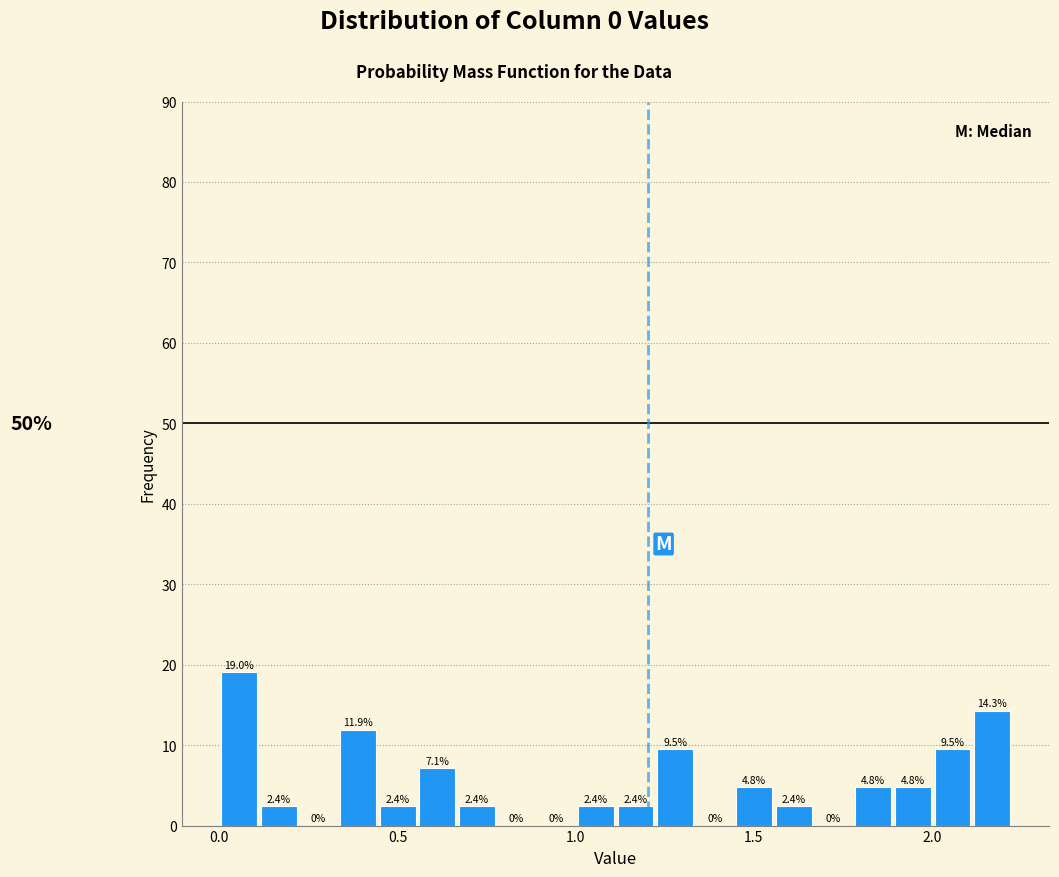

Read against the x-axis, roughly where is the centre of the tallest bar?

0.05